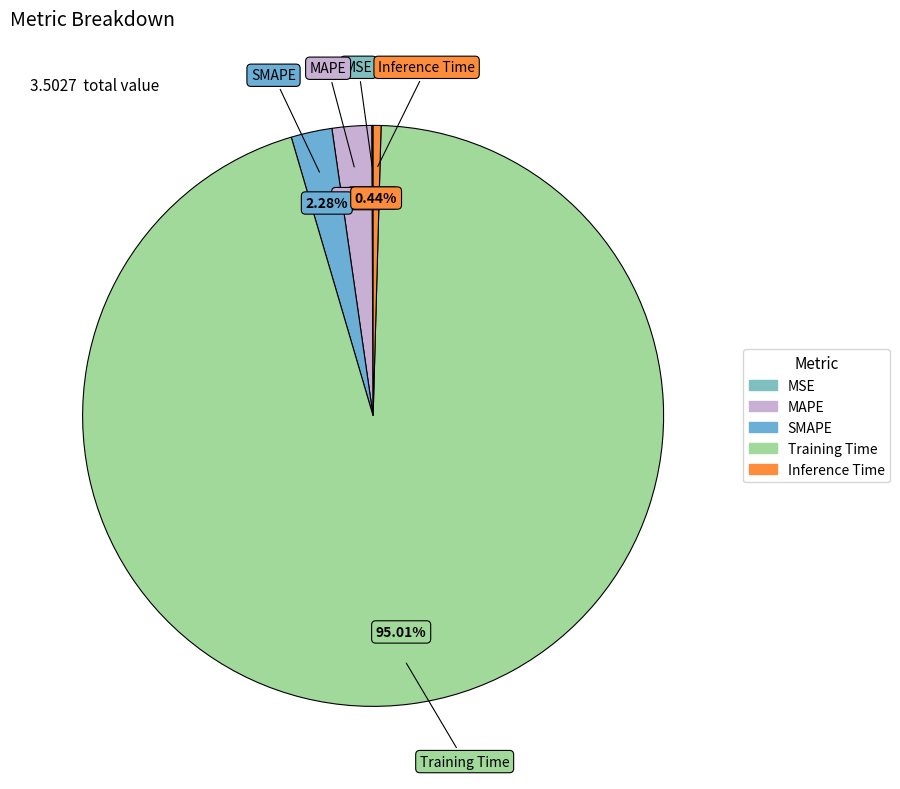

What percentage is NOT represented by Inference Time?

99.6%